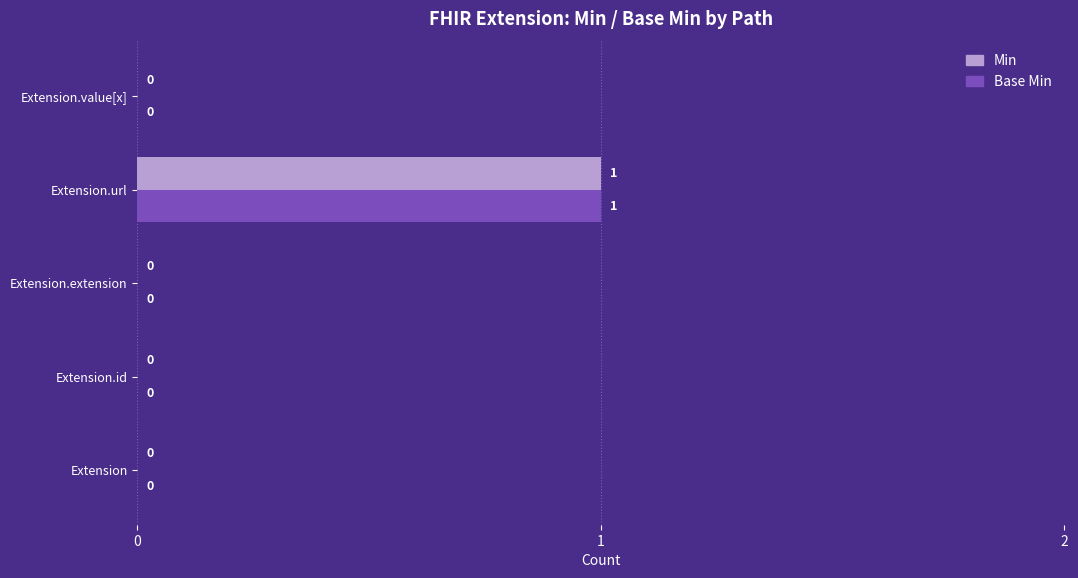

Is it true that Base Min equals 2 at Extension.url?

False